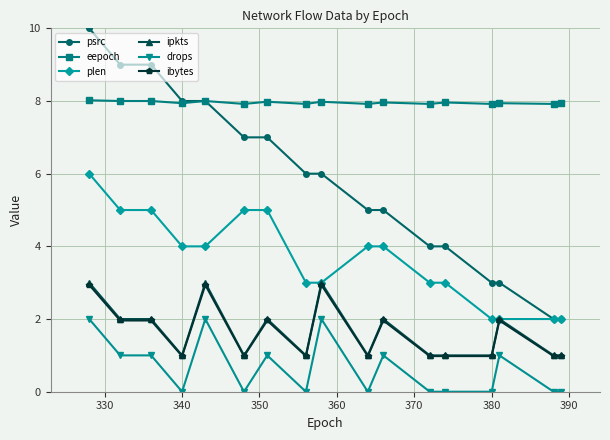

True or false: ibytes has more than 0 interior local peaks.

True